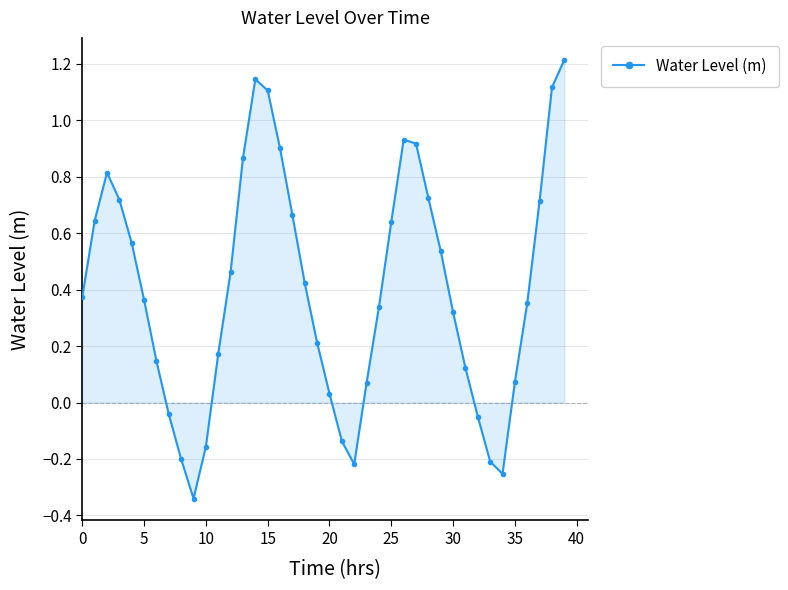

What is the maximum value shown in the chart?

1.2